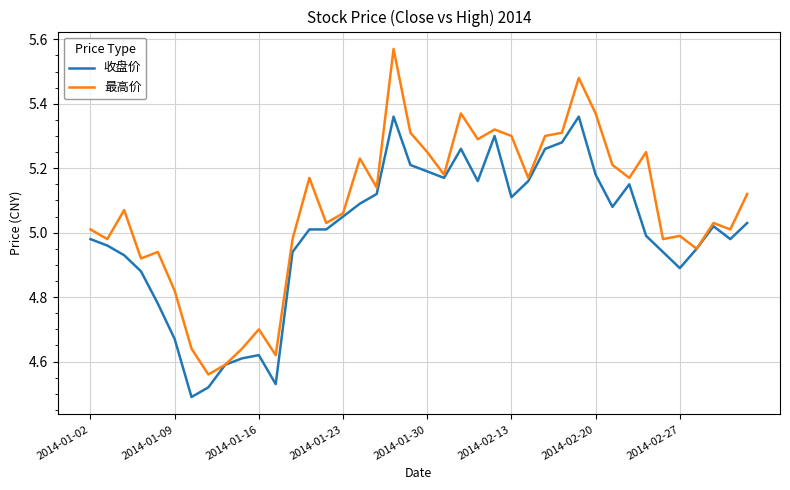

Which series has the largest total across all categories?

最高价